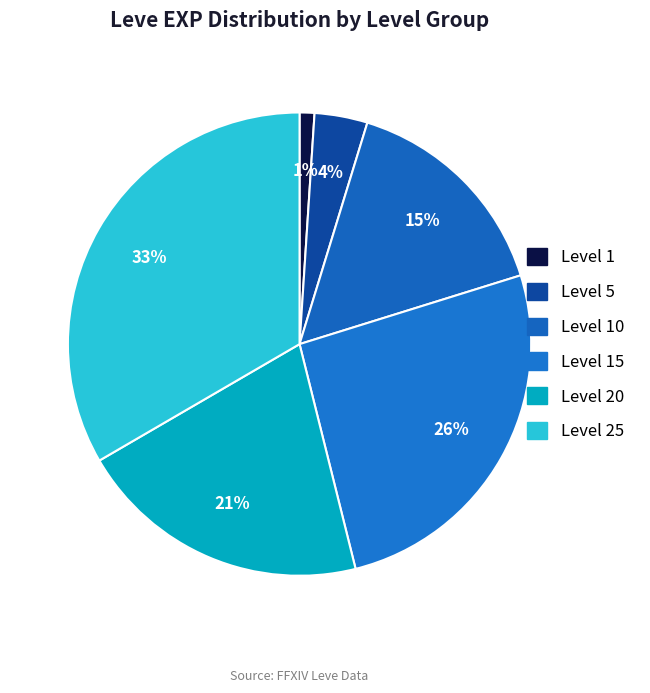

How many segments does this pie chart have?

6